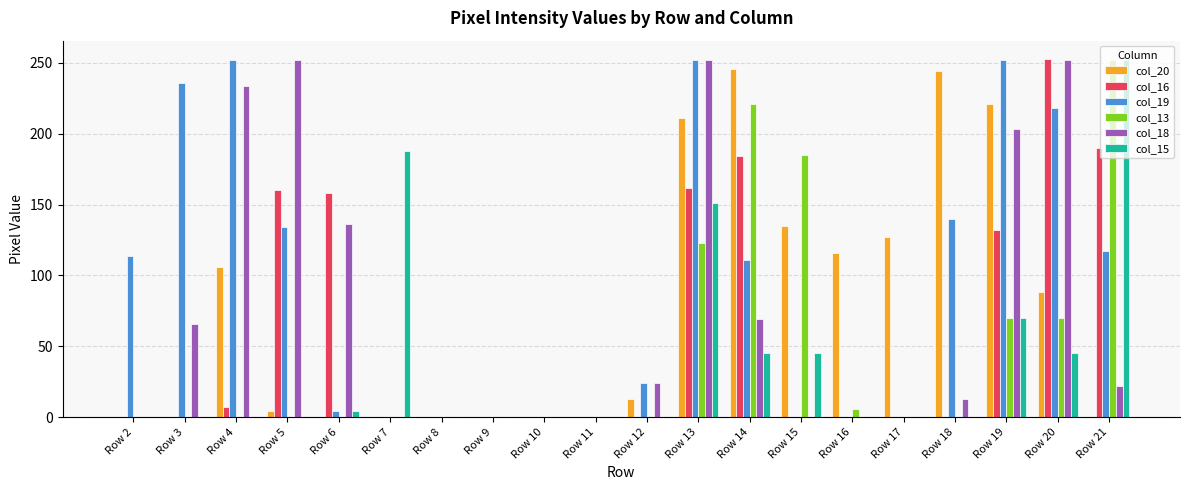

Reading right to left, extract all data points from this chart.

col_20: Row 21=0	Row 20=88	Row 19=221	Row 18=244	Row 17=127	Row 16=116	Row 15=135	Row 14=246	Row 13=211	Row 12=13	Row 11=0	Row 10=0	Row 9=0	Row 8=0	Row 7=0	Row 6=0	Row 5=4	Row 4=106	Row 3=0	Row 2=0
col_16: Row 21=190	Row 20=253	Row 19=132	Row 18=0	Row 17=0	Row 16=0	Row 15=0	Row 14=184	Row 13=162	Row 12=0	Row 11=0	Row 10=0	Row 9=0	Row 8=0	Row 7=0	Row 6=158	Row 5=160	Row 4=7	Row 3=0	Row 2=0
col_19: Row 21=117	Row 20=218	Row 19=252	Row 18=140	Row 17=0	Row 16=0	Row 15=0	Row 14=111	Row 13=252	Row 12=24	Row 11=0	Row 10=0	Row 9=0	Row 8=0	Row 7=0	Row 6=4	Row 5=134	Row 4=252	Row 3=236	Row 2=114
col_13: Row 21=252	Row 20=70	Row 19=70	Row 18=0	Row 17=0	Row 16=6	Row 15=185	Row 14=221	Row 13=123	Row 12=0	Row 11=0	Row 10=0	Row 9=0	Row 8=0	Row 7=0	Row 6=0	Row 5=0	Row 4=0	Row 3=0	Row 2=0
col_18: Row 21=22	Row 20=252	Row 19=203	Row 18=13	Row 17=0	Row 16=0	Row 15=0	Row 14=69	Row 13=252	Row 12=24	Row 11=0	Row 10=0	Row 9=0	Row 8=0	Row 7=0	Row 6=136	Row 5=252	Row 4=234	Row 3=66	Row 2=0
col_15: Row 21=252	Row 20=45	Row 19=70	Row 18=0	Row 17=0	Row 16=0	Row 15=45	Row 14=45	Row 13=151	Row 12=0	Row 11=0	Row 10=0	Row 9=0	Row 8=0	Row 7=188	Row 6=4	Row 5=0	Row 4=0	Row 3=0	Row 2=0